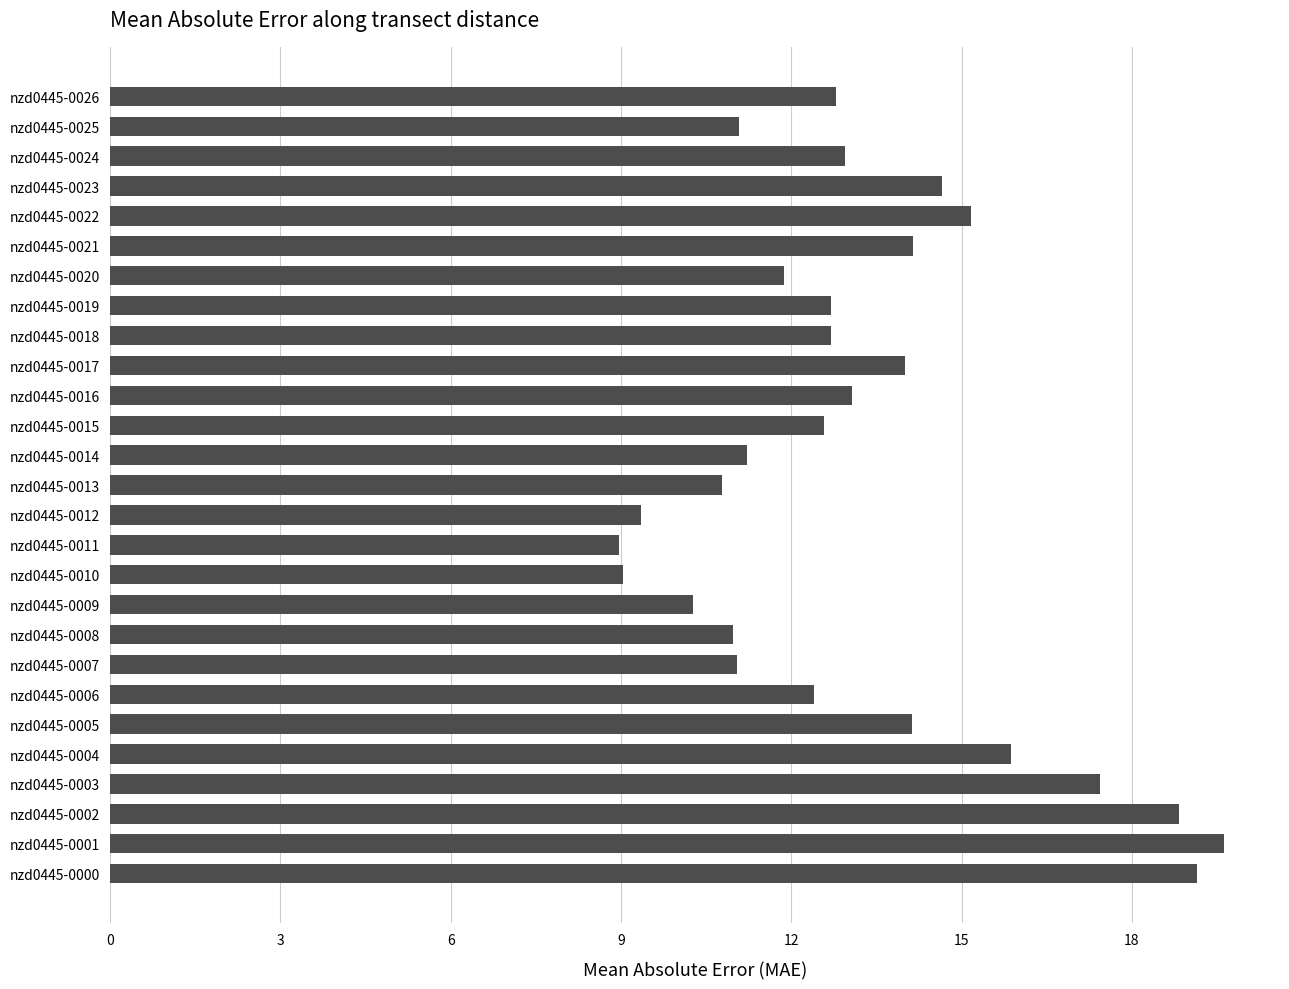

What is the average value?

13.2